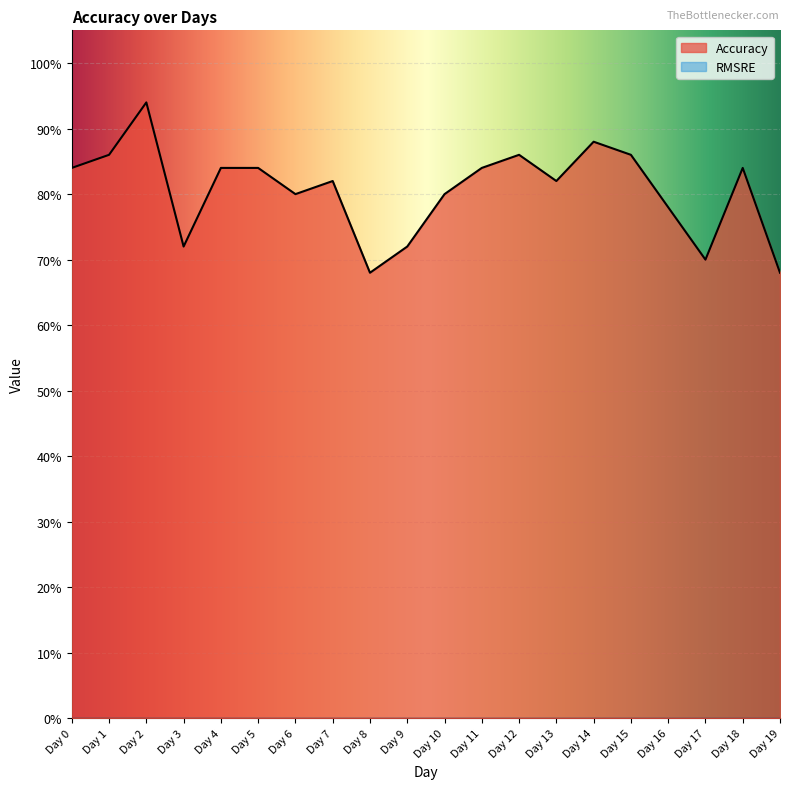

Reading right to left, extract all data points from this chart.

0.7	0.8	0.7	0.8	0.9	0.9	0.8	0.9	0.8	0.8	0.7	0.7	0.8	0.8	0.8	0.8	0.7	0.9	0.9	0.8